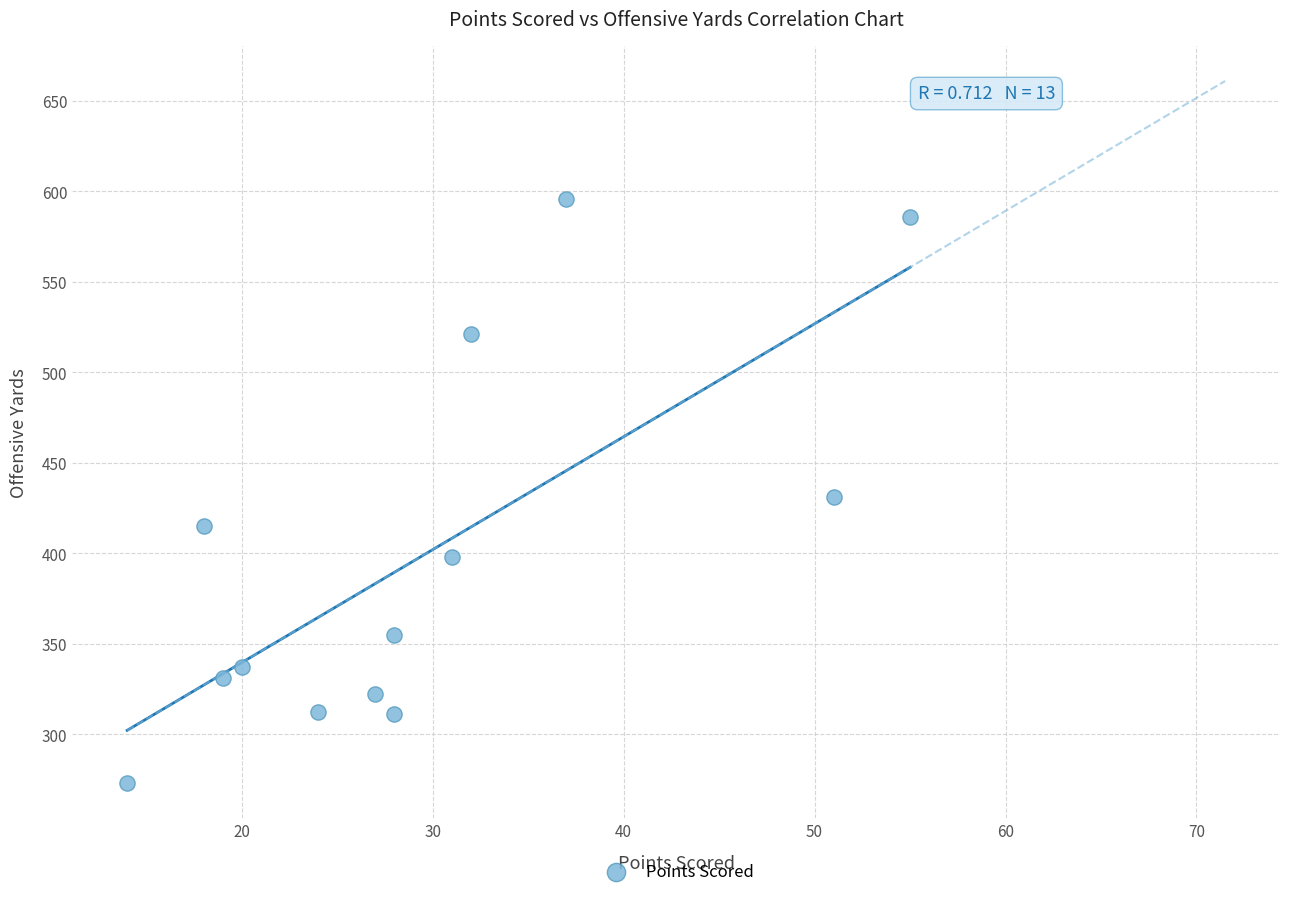

What is the range of X values (max minus min)?

41